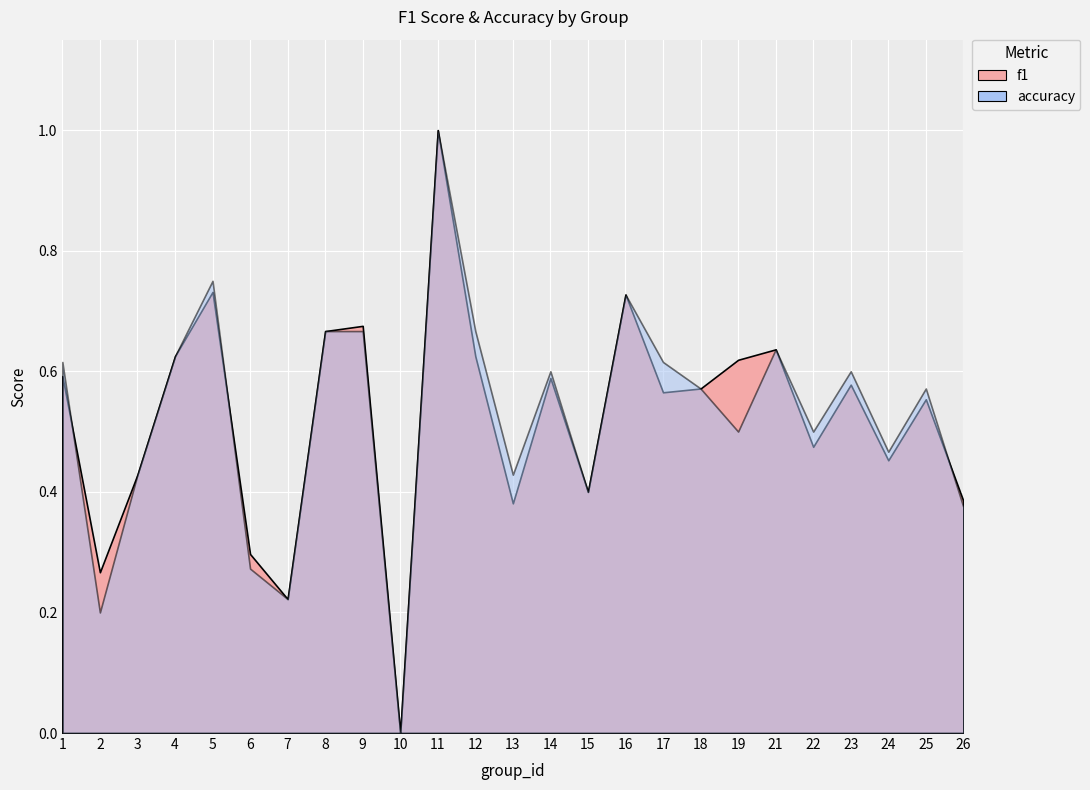

At which label does accuracy reach its minimum?

10